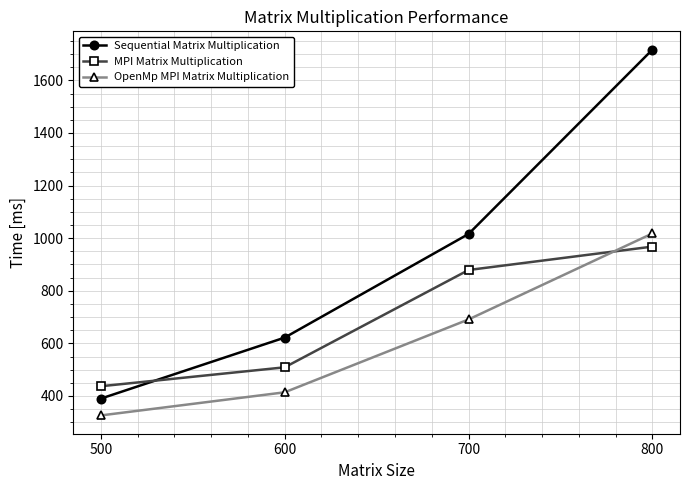

Which category has the highest value across all series?

800